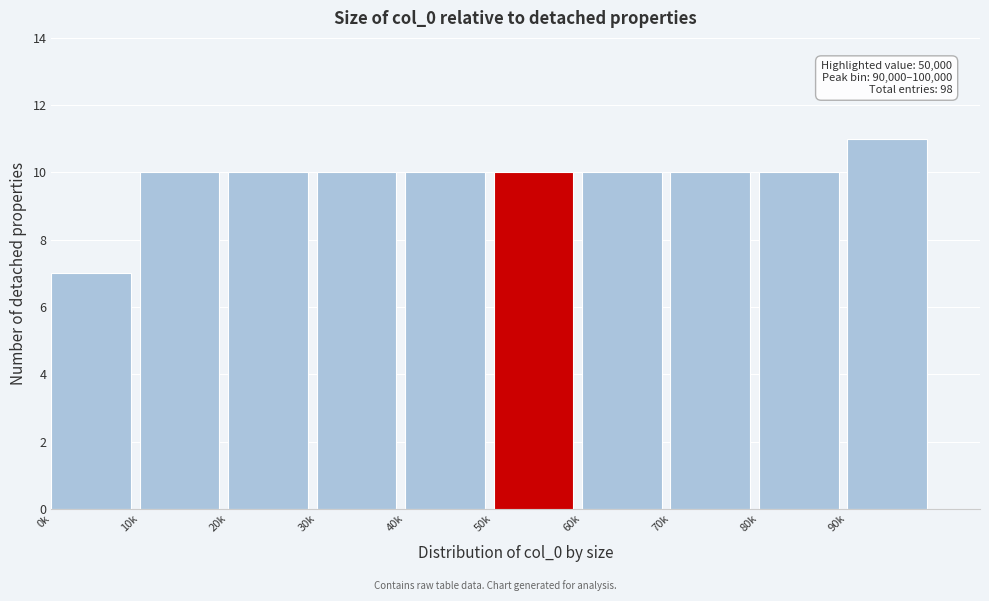

Reading left to right, what are all the values shown in this chart?

0k=7	10k=10	20k=10	30k=10	40k=10	50k=10	60k=10	70k=10	80k=10	90k=11